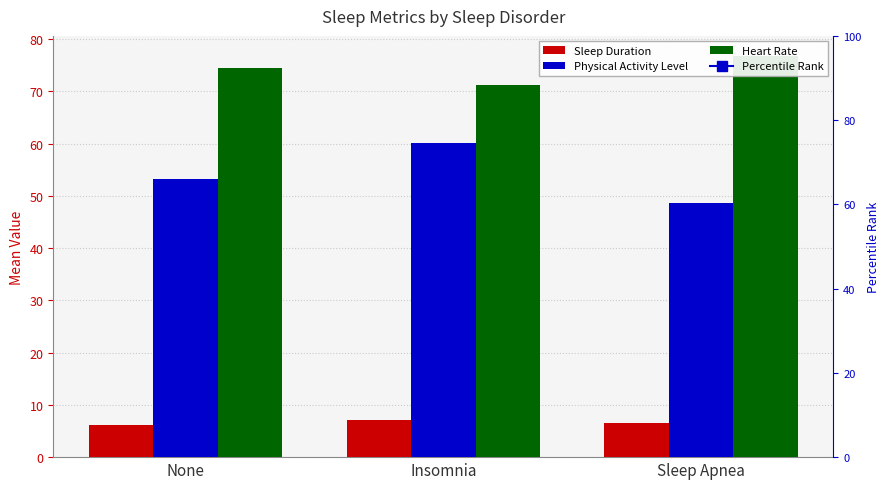

At which category is the sum across all series the highest?

Insomnia